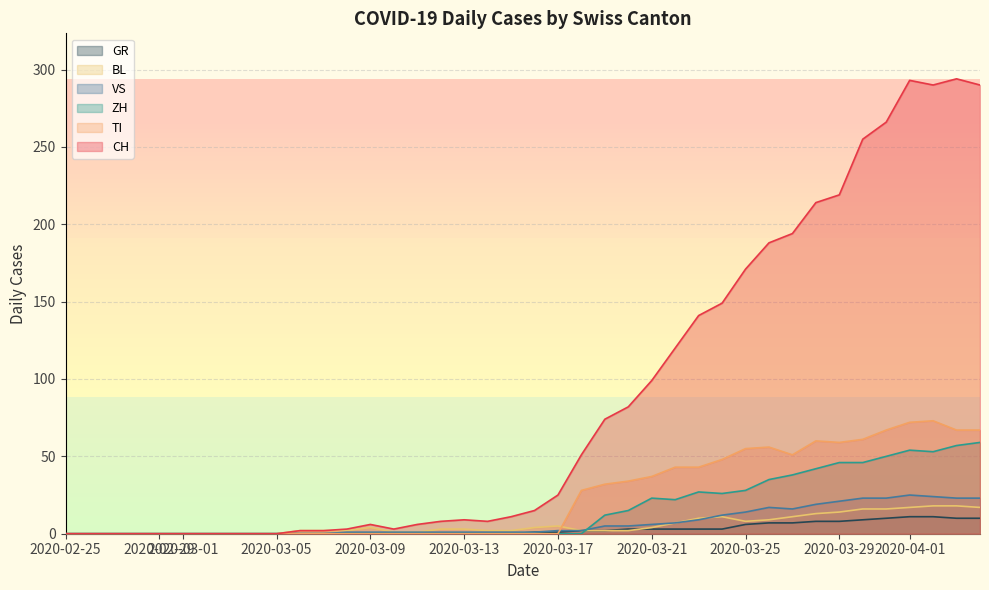

What are all the series names shown in the legend?

GR, BL, VS, ZH, TI, CH